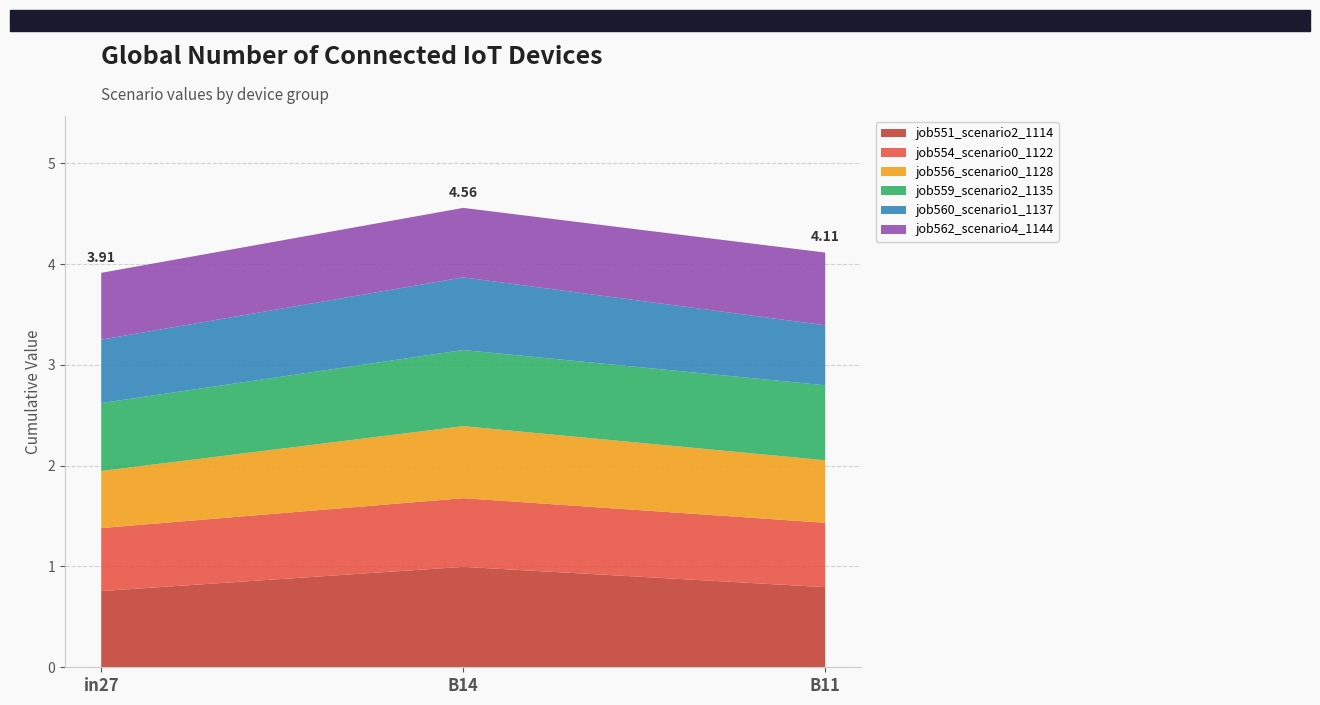

Reading left to right, list all the values displayed in this chart.

job551_scenario2_1114: in27=0.8	B14=1.0	B11=0.8
job554_scenario0_1122: in27=0.6	B14=0.7	B11=0.6
job556_scenario0_1128: in27=0.6	B14=0.7	B11=0.6
job559_scenario2_1135: in27=0.7	B14=0.8	B11=0.7
job560_scenario1_1137: in27=0.6	B14=0.7	B11=0.6
job562_scenario4_1144: in27=0.7	B14=0.7	B11=0.7